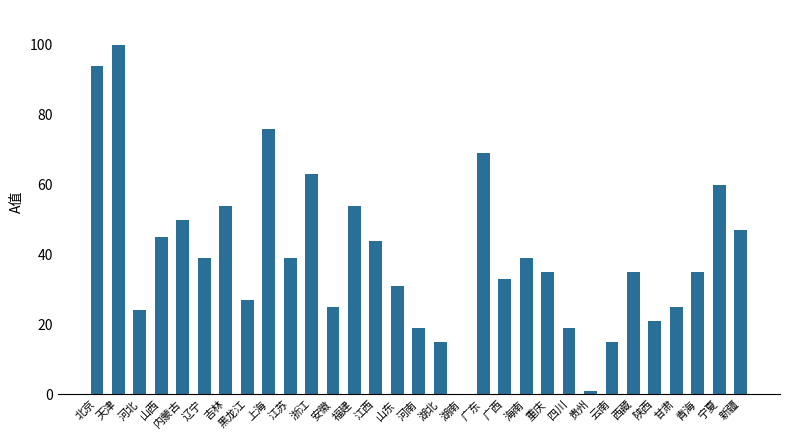

What is the change in value from 天津 to 广西?

-67